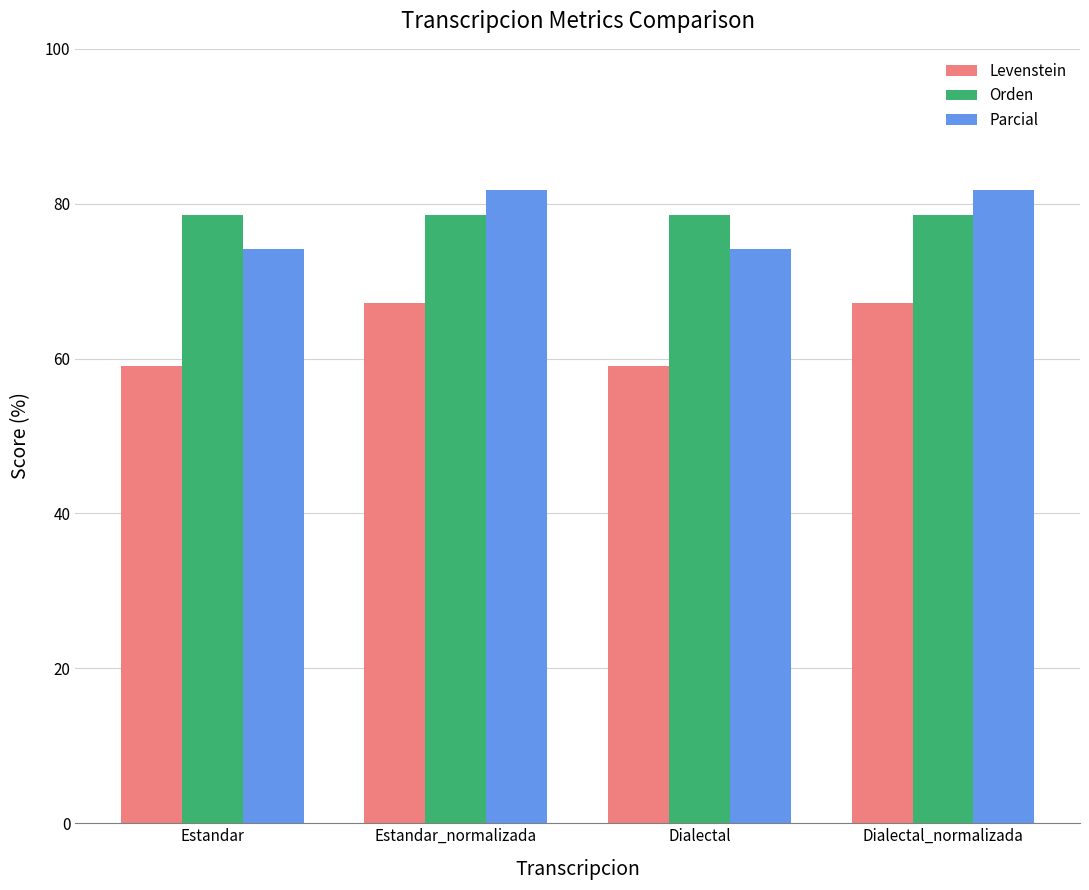

What is the total value across all series at Dialectal?

211.8